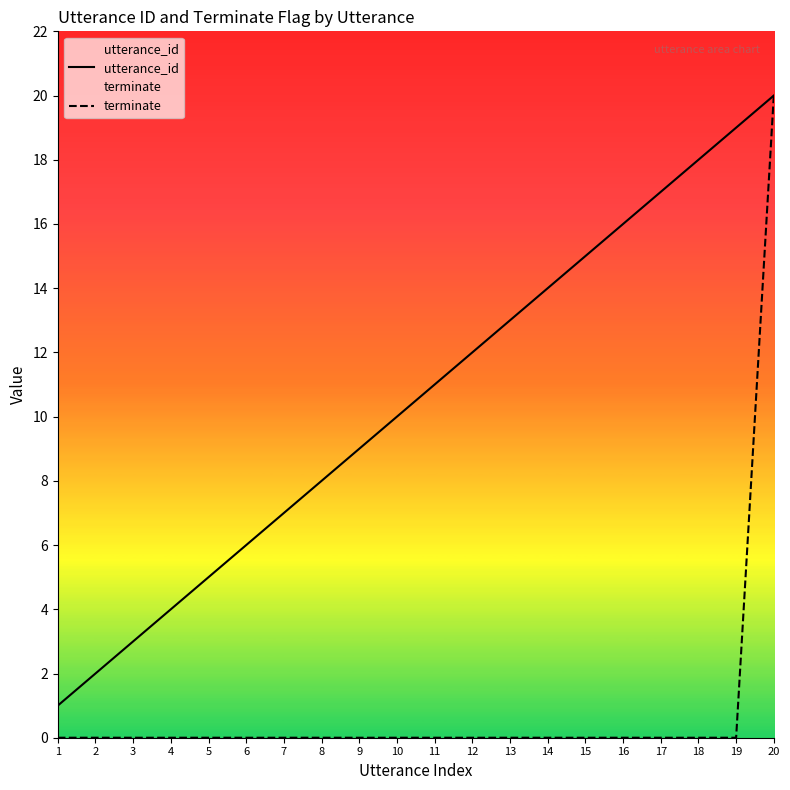

Which series has the largest total across all categories?

utterance_id